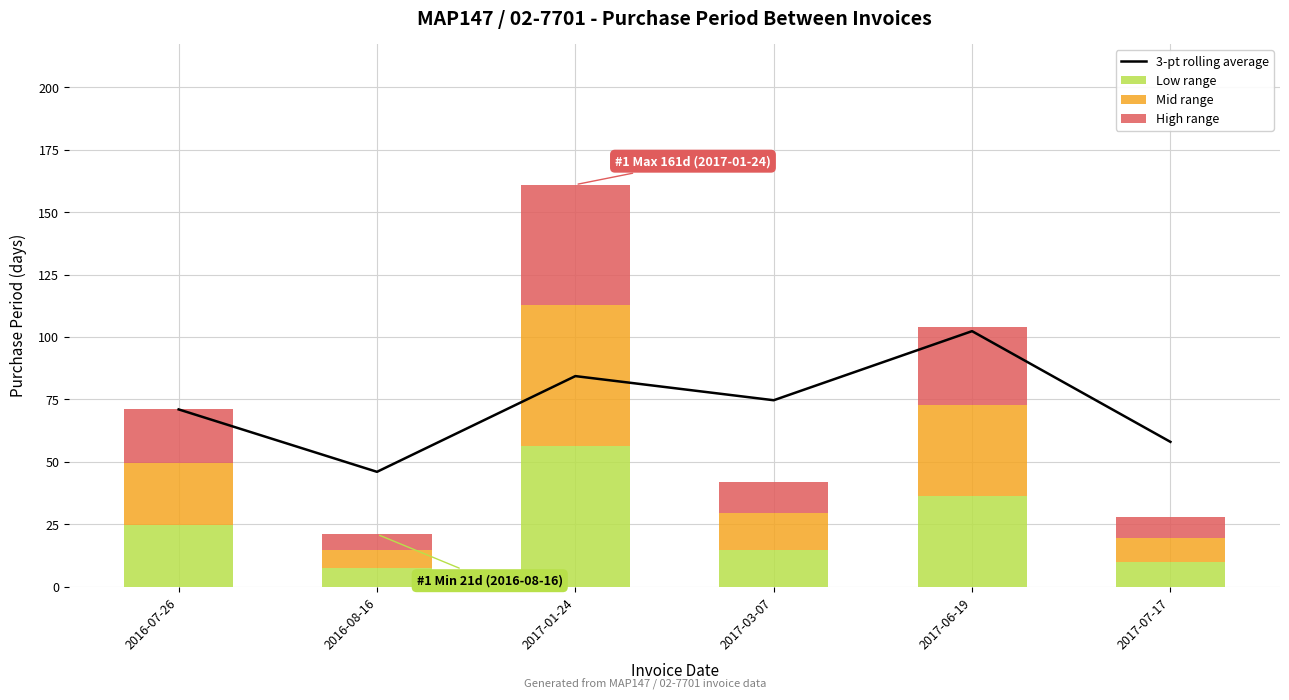

The Low range series shows 36.4 at 2017-06-19. True or false?

True